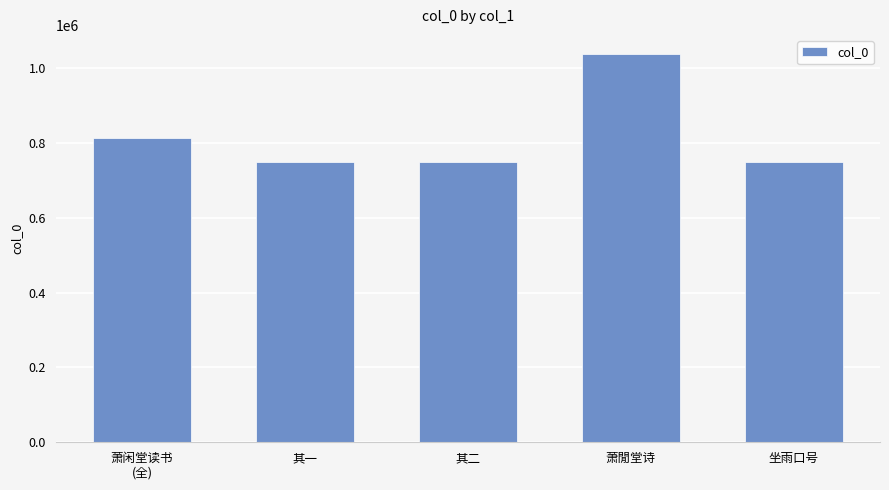

Which label corresponds to the largest value in the chart?

萧閒堂诗